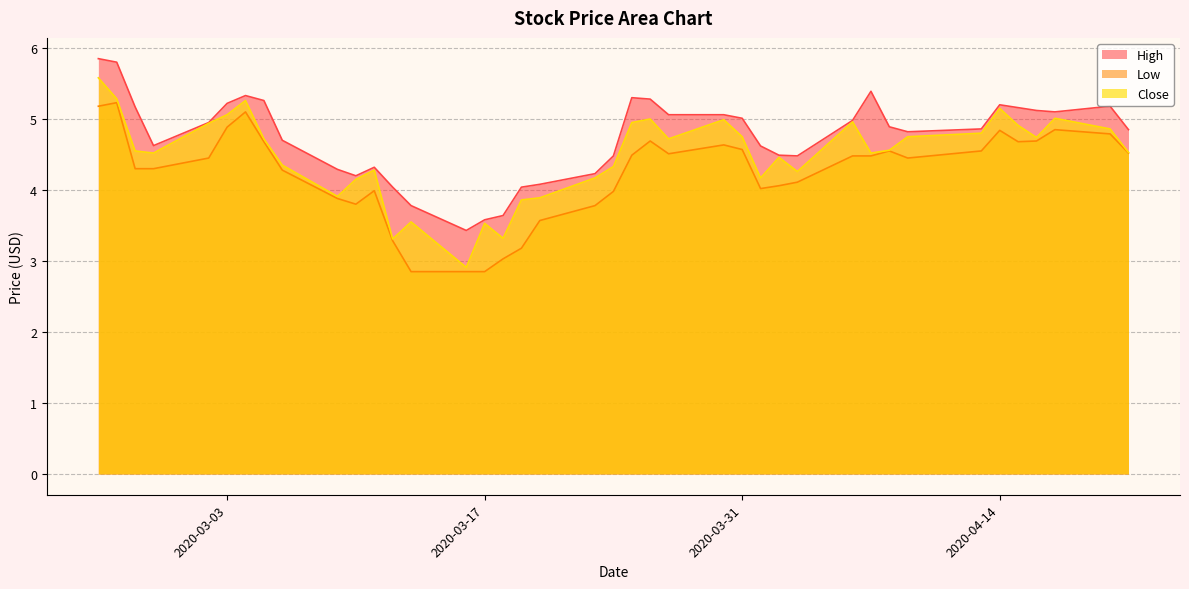

What is the difference between the maximum and second lowest values in the High series?

2.3